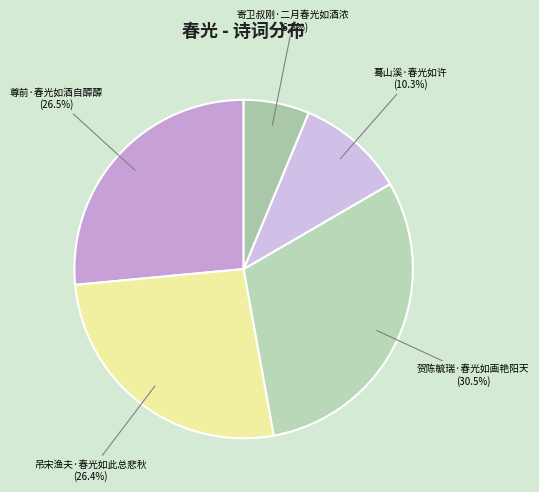

Which slice is the largest?

贺陈毓瑞·春光如画艳阳天